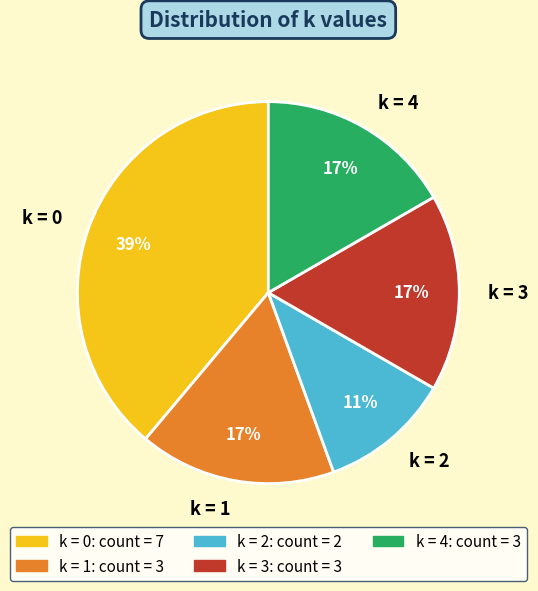

True or false: k = 0 accounts for 39% of the total.

True